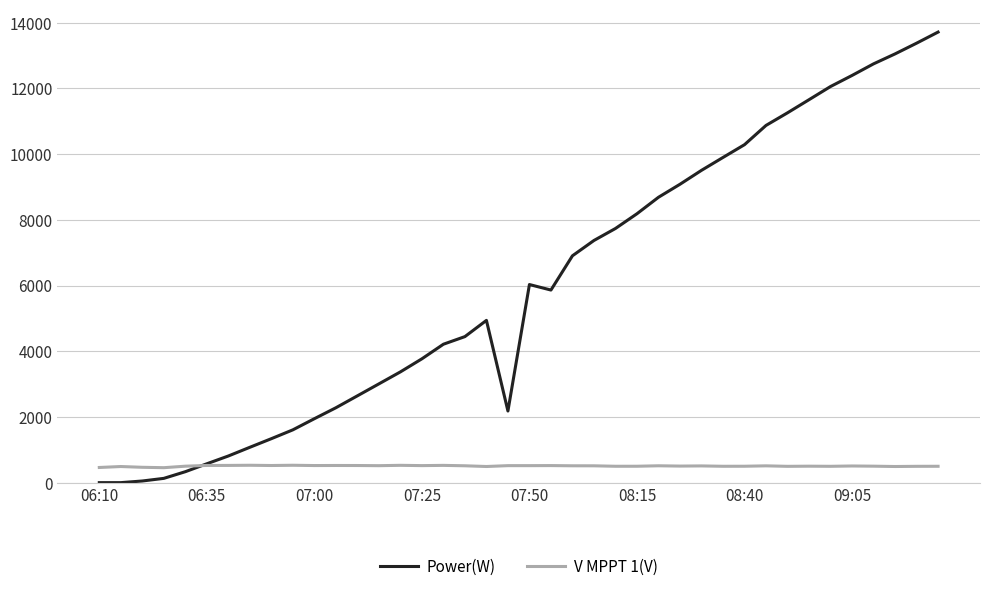

List the series in order of their overall mean, lowest first.

V MPPT 1(V), Power(W)